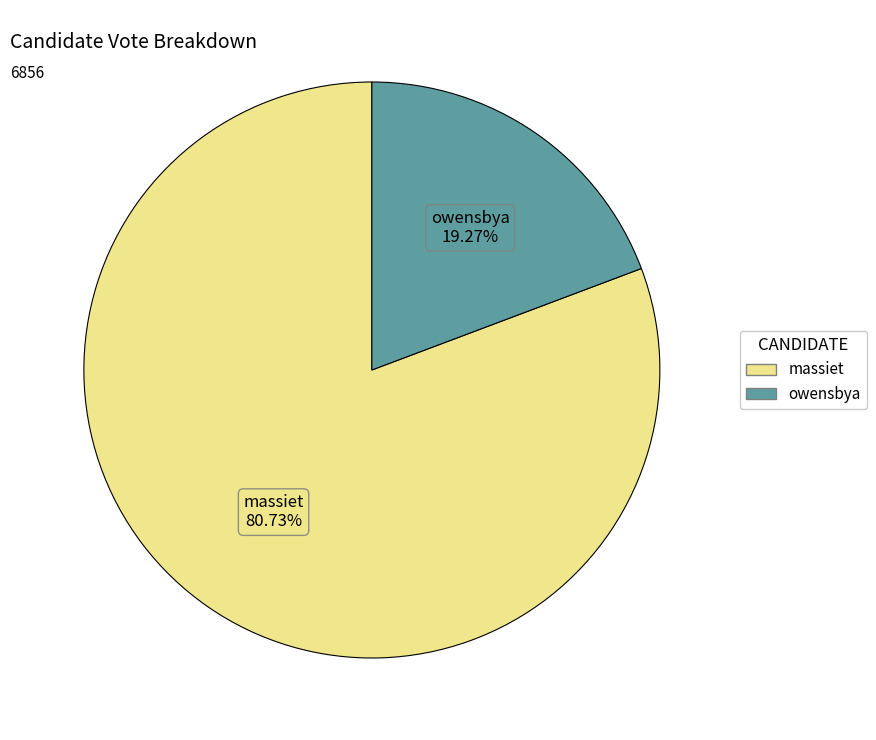

Rank the categories by value from highest to lowest.

massiet, owensbya